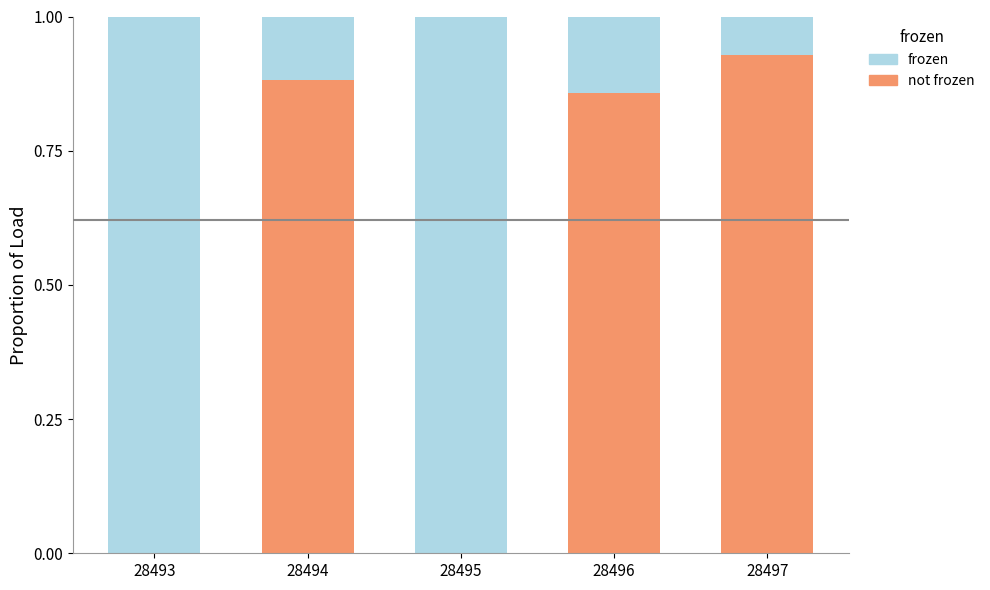

What is the total value across all series at 28495?

1.0